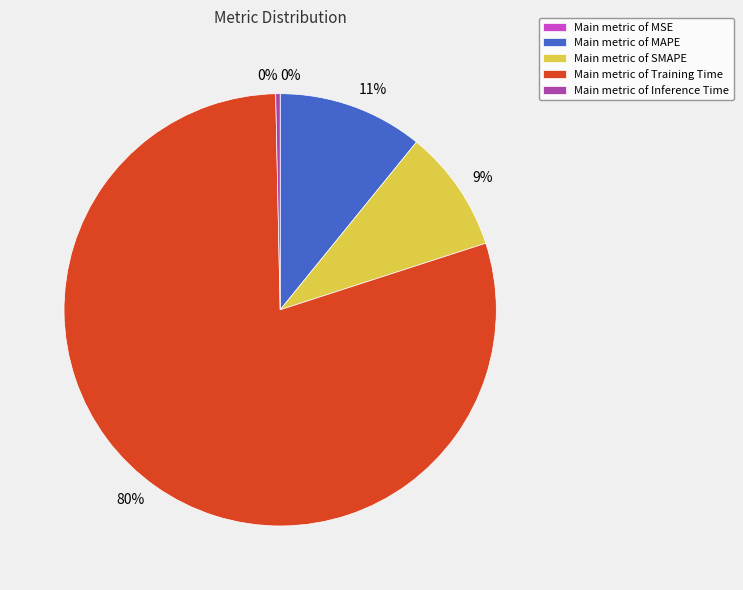

Which category accounts for the majority?

Main metric of Training Time